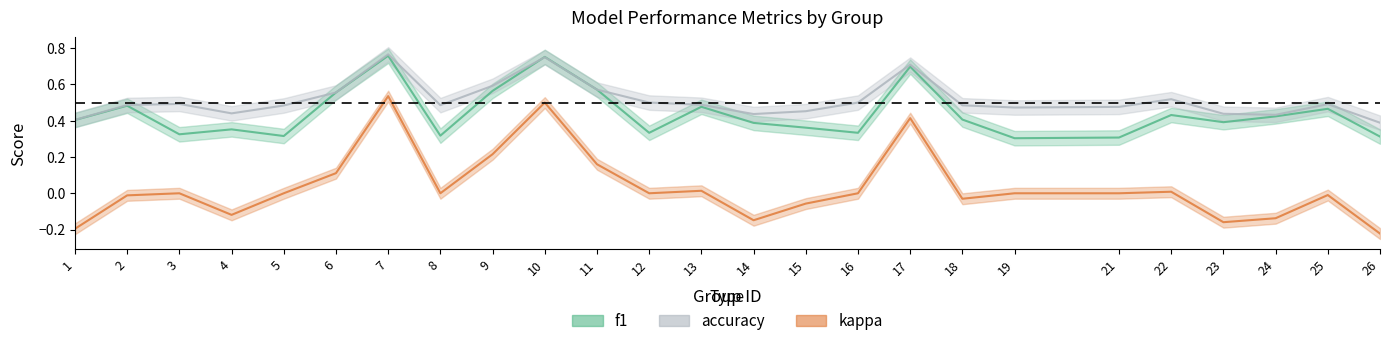

Rank the series at 12 from highest to lowest value.

accuracy, f1, kappa